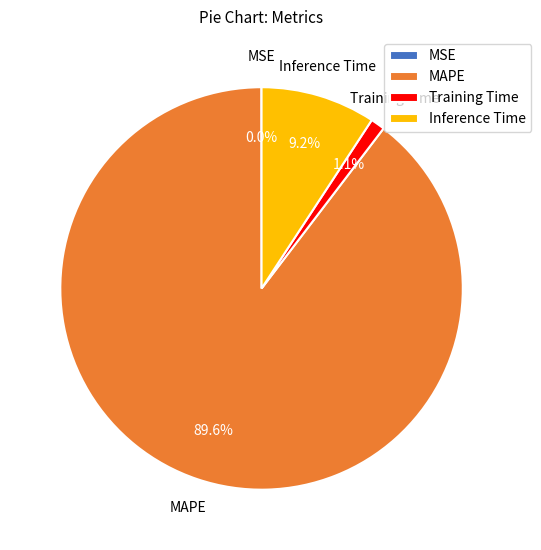

To the nearest percent, what is the difference between the largest and smallest slice percentages?

90%